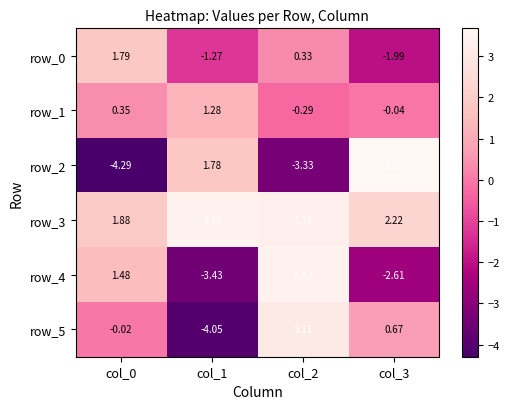

How many negative values does the row_0 series have?

2